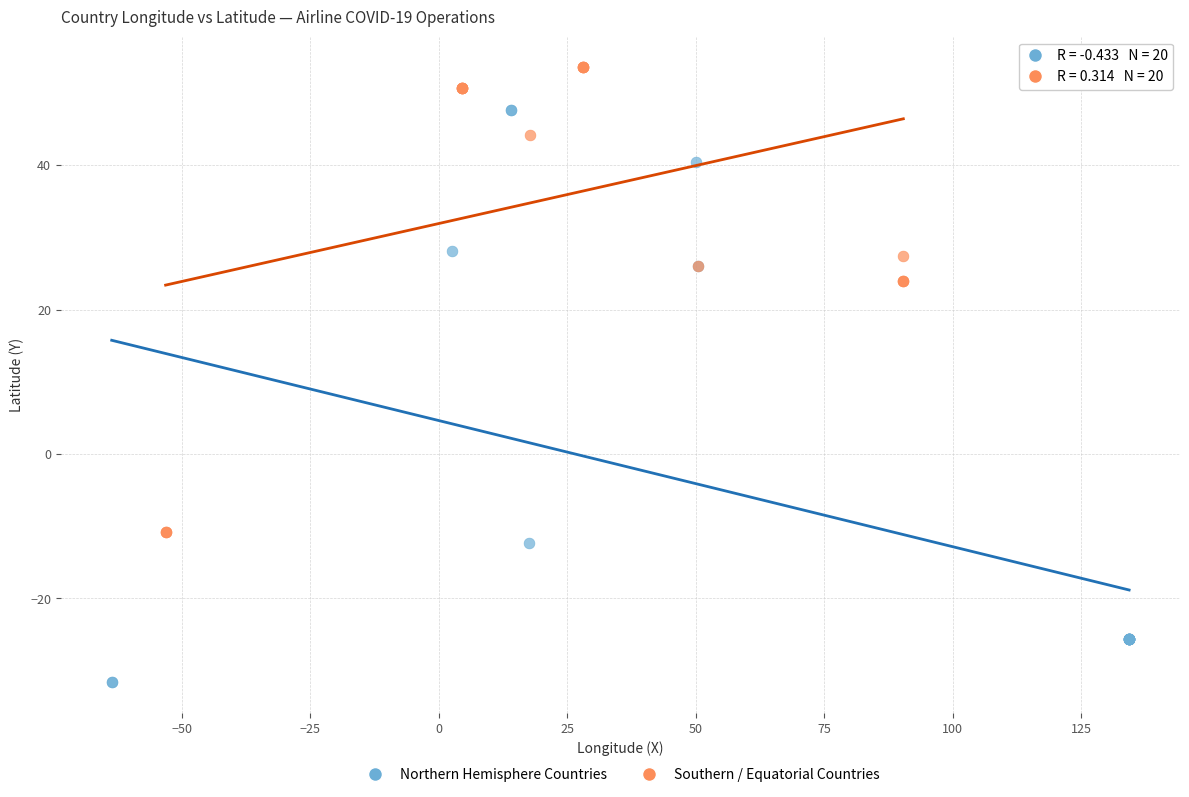

What are all the series names shown in the legend?

Northern Hemisphere Countries, Southern / Equatorial Countries